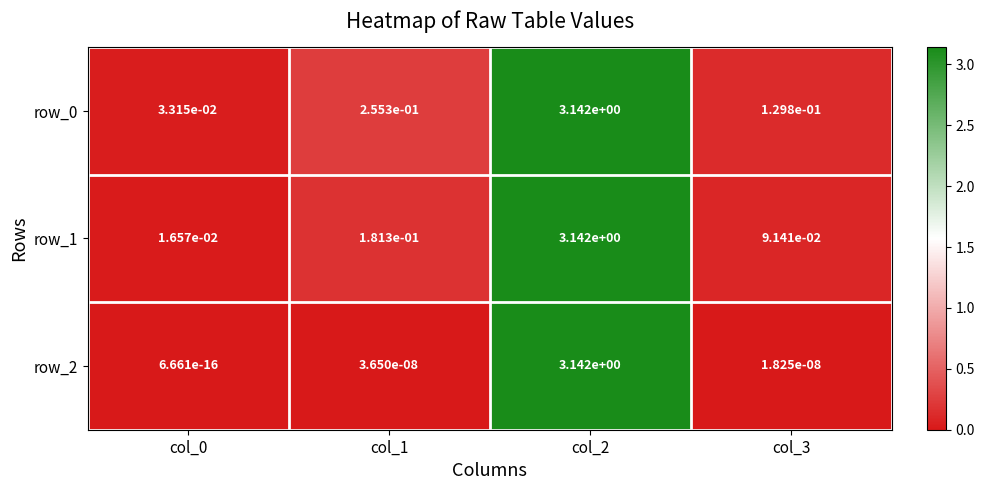

Which series has the widest spread of values?

row_2